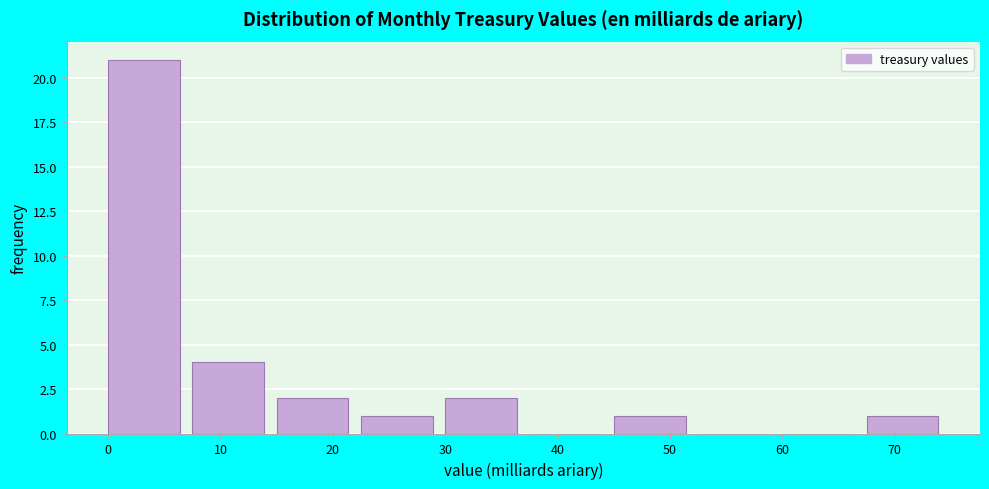

Reading left to right, transcribe this chart: for each bar, give the range it covers on the x-axis and its height. Neither the bar edges nor the heights are printed on the chart, so give them approximately, as read against the axes.

0 to 8: 21
8 to 15: 4
15 to 23: 2
23 to 30: 1
30 to 38: 2
38 to 45: 0
45 to 53: 1
53 to 60: 0
60 to 68: 0
68 to 75: 1